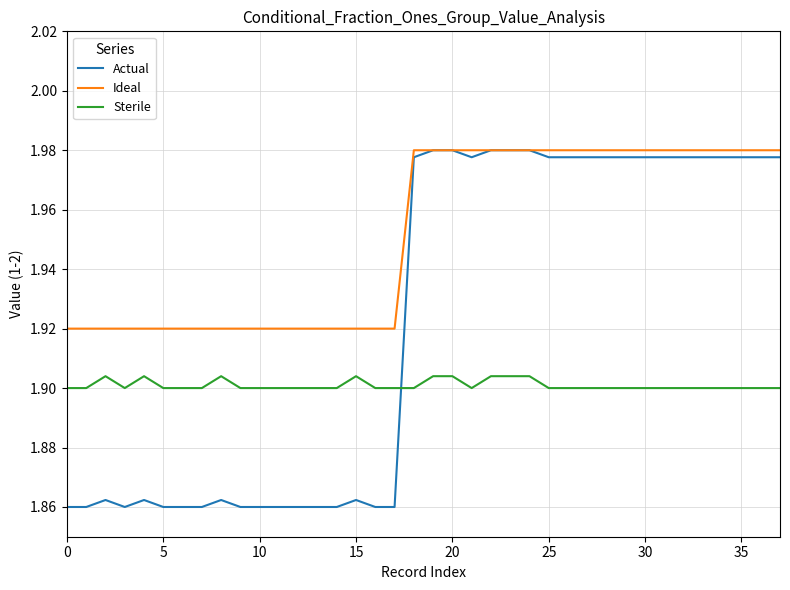

Which series has the largest range (max minus min)?

Actual